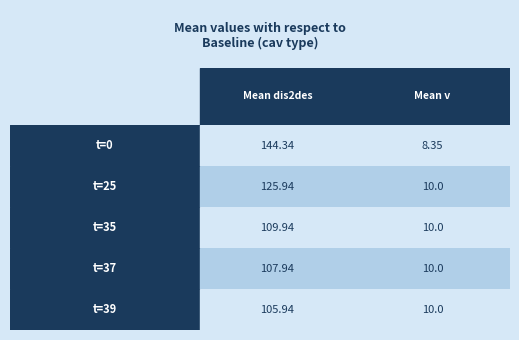

Where is Mean dis2des nearest to the value 125?

t=25